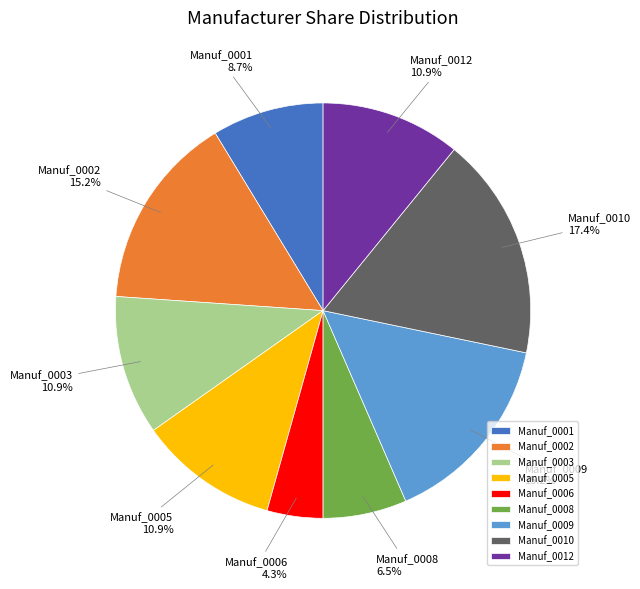

Which has a higher value, Manuf_0010 or Manuf_0012?

Manuf_0010